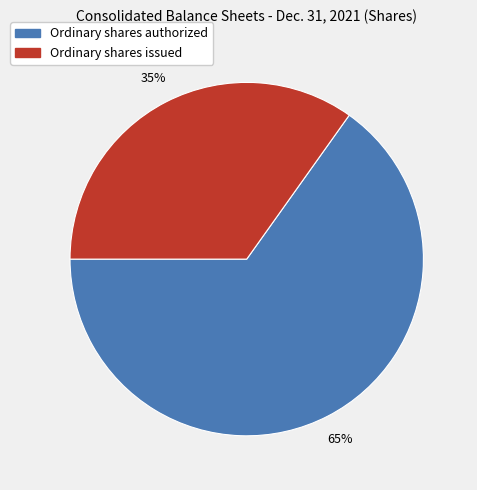

To the nearest percent, what is the difference between the largest and smallest slice percentages?

30%